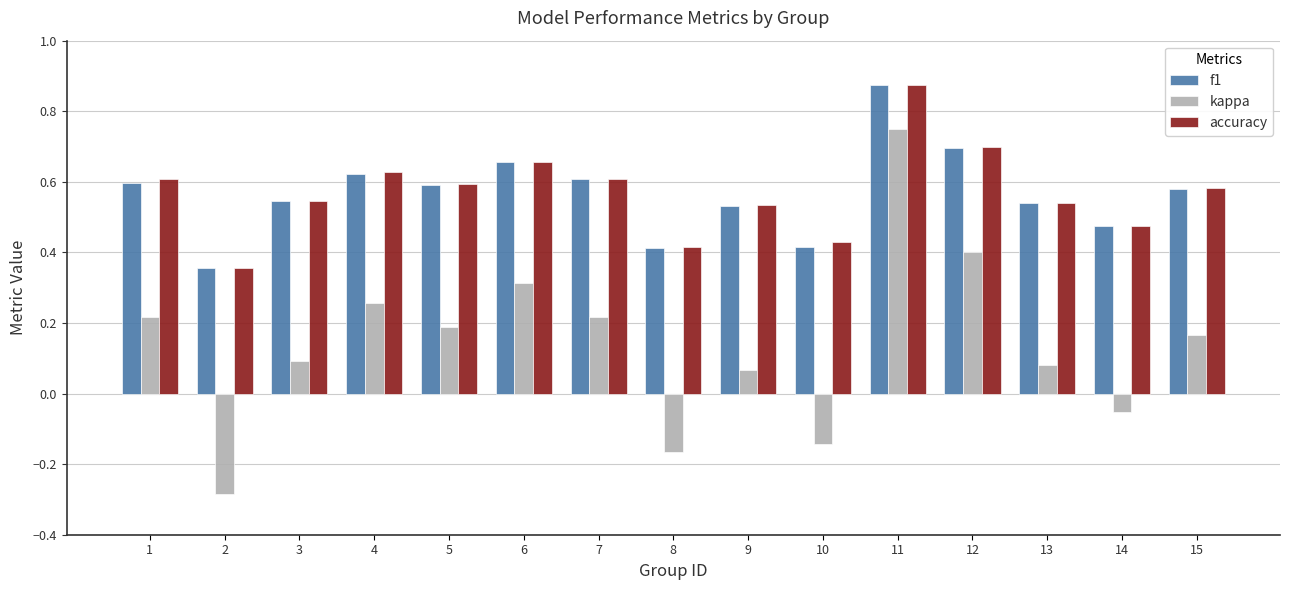

Between 2 and 10, which series saw the biggest shift?

kappa